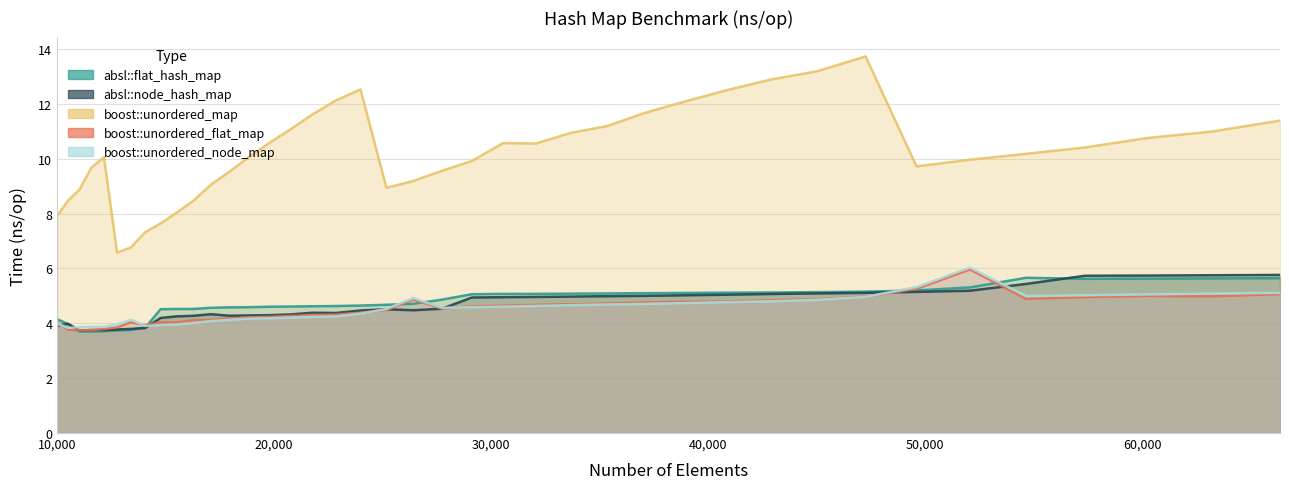

How many data points does each series have?

40